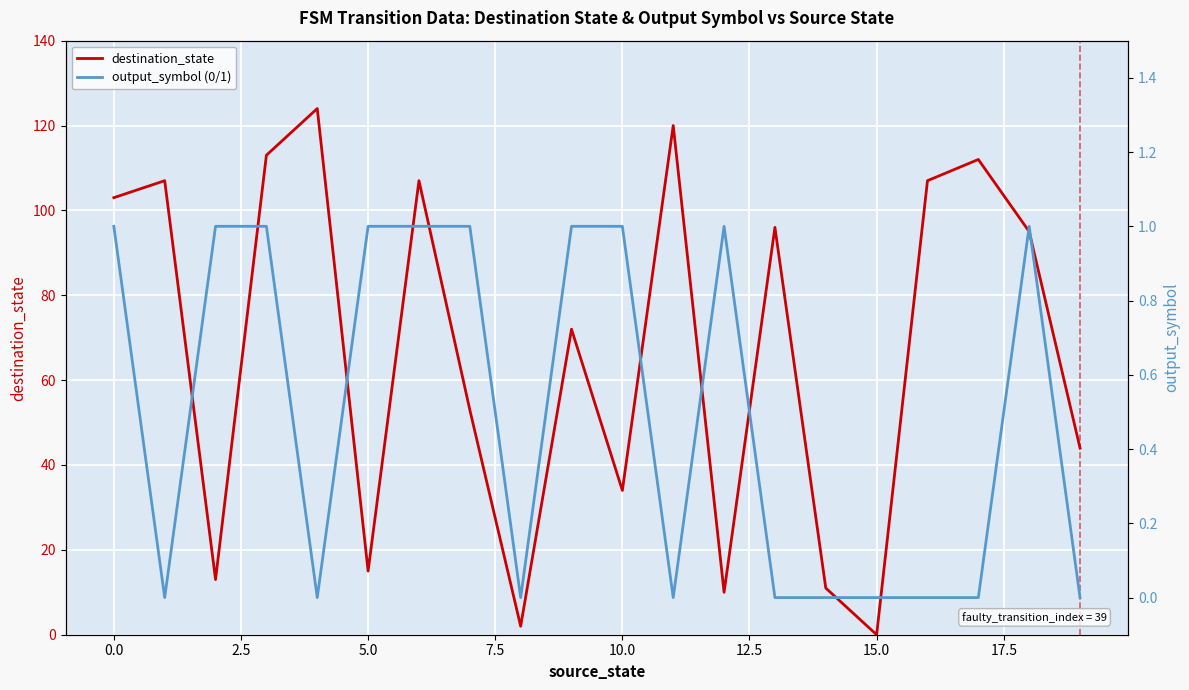

Is it true that destination_state equals 34 at 10.0?

True